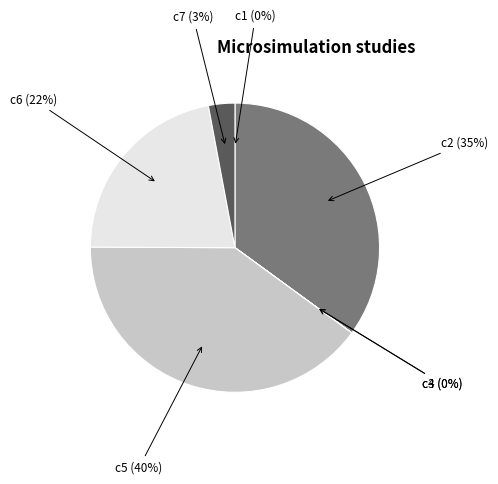

Which has a higher value, c5 (40%) or c6 (22%)?

c5 (40%)